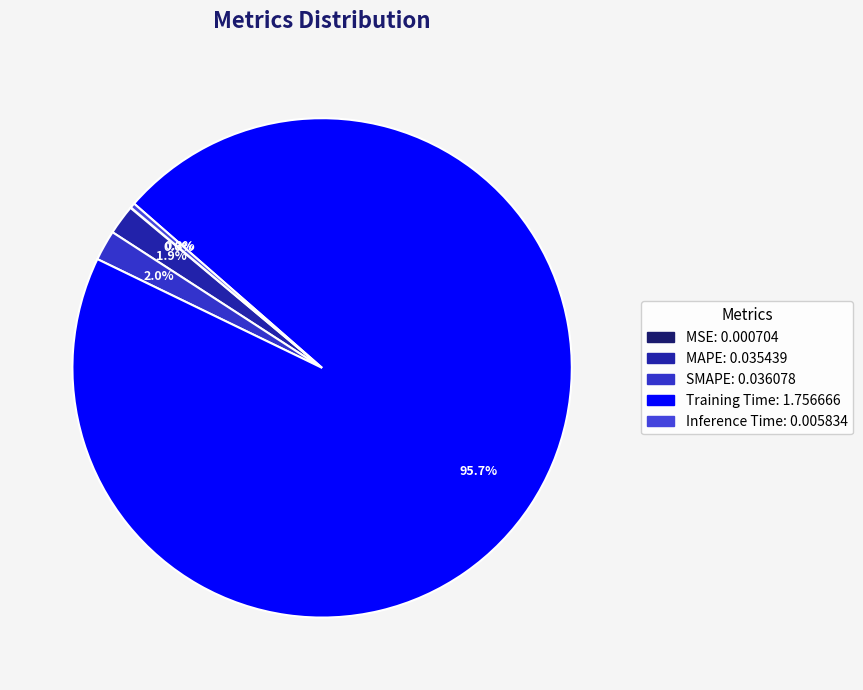

Is it true that Training Time is 96% of the pie?

True